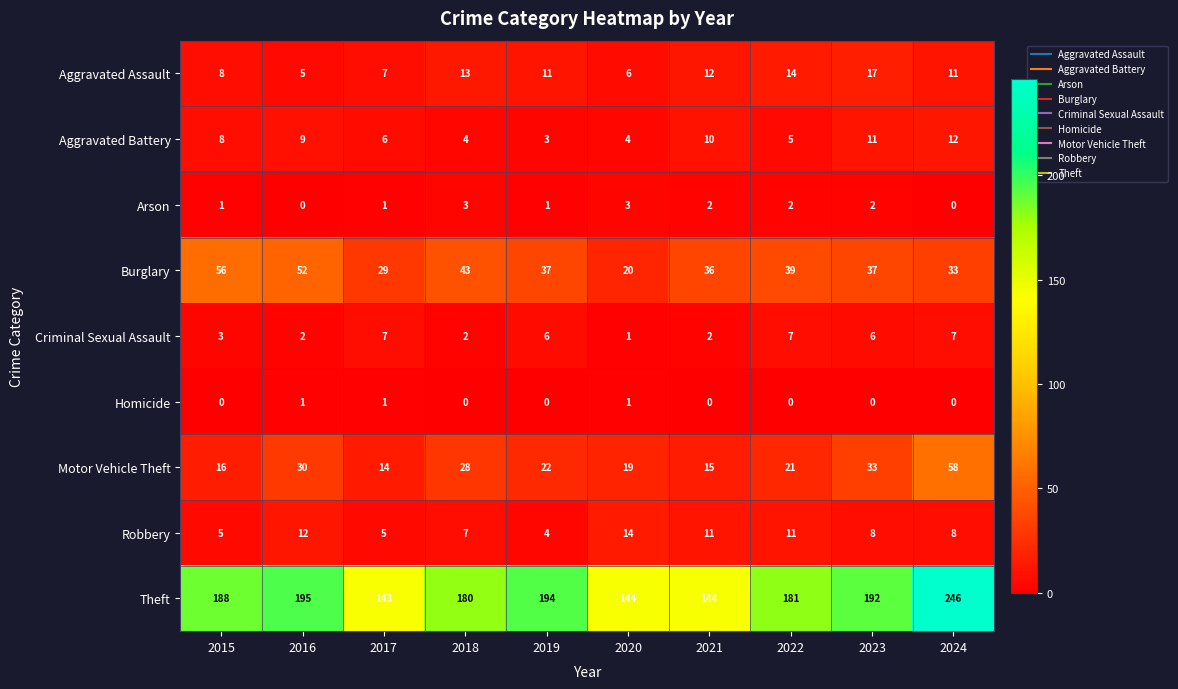

True or false: Arson has a value of 0 at 2015.

False